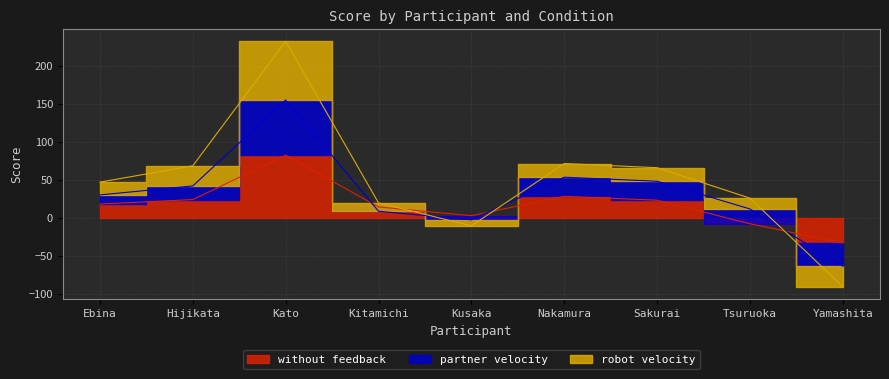

Is it true that robot velocity equals 65.3 at Kato?

False